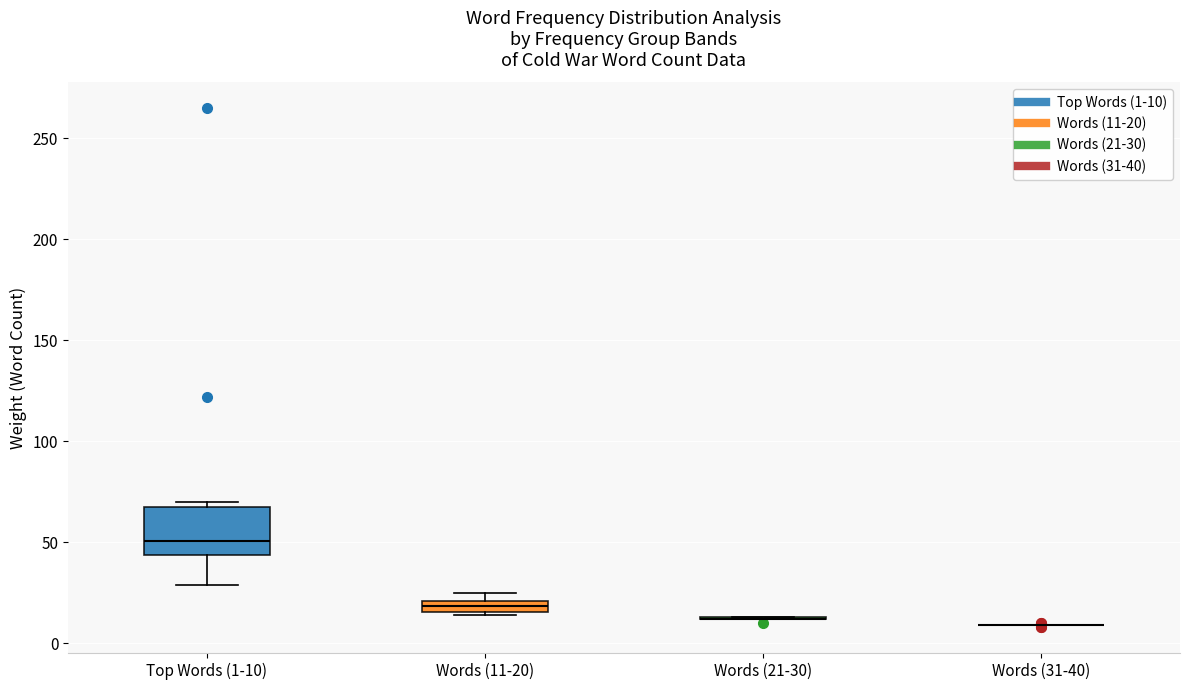

Which box is the tallest, from its lower edge to its upper edge?

Top Words (1-10)